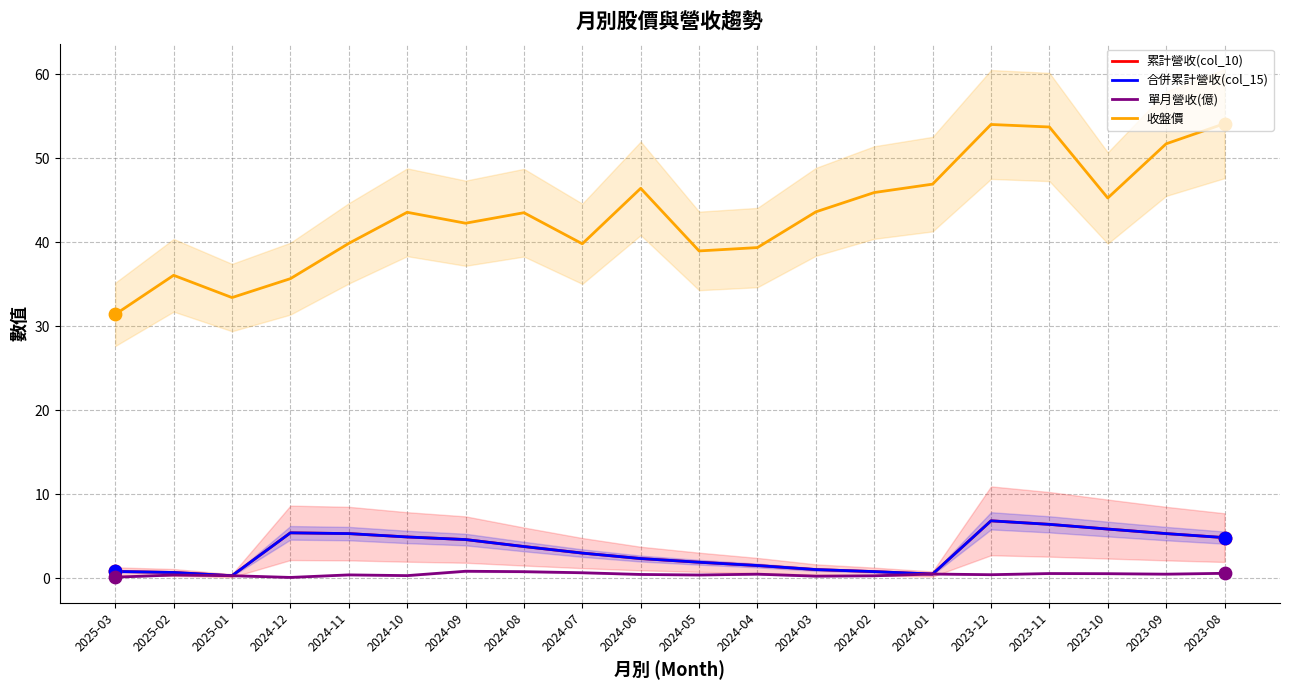

Which series reaches the maximum Y coordinate?

收盤價